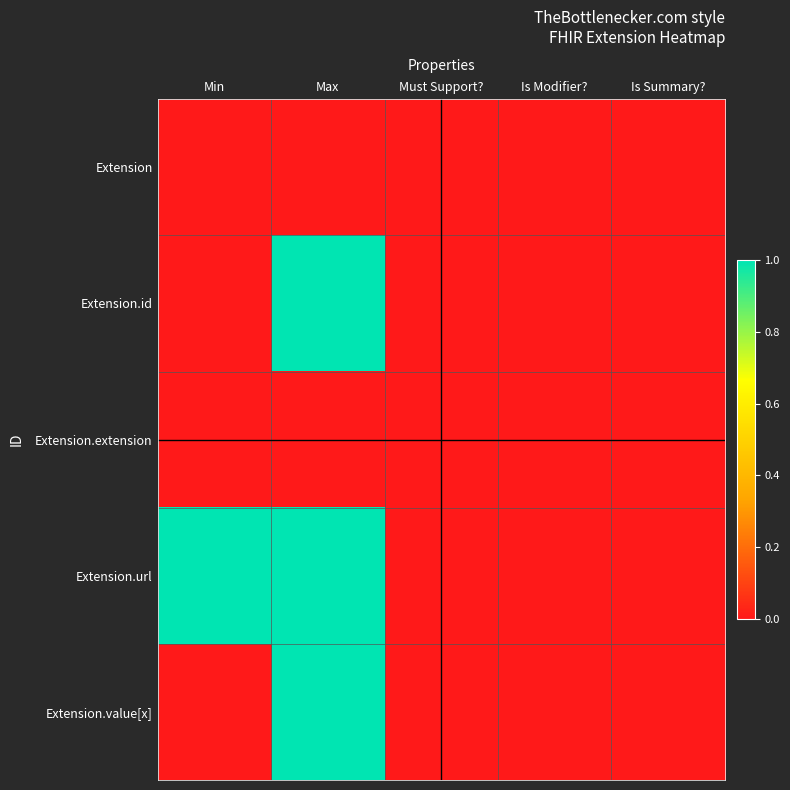

Which has a higher value, Is Modifier? or Max?

Is Modifier?